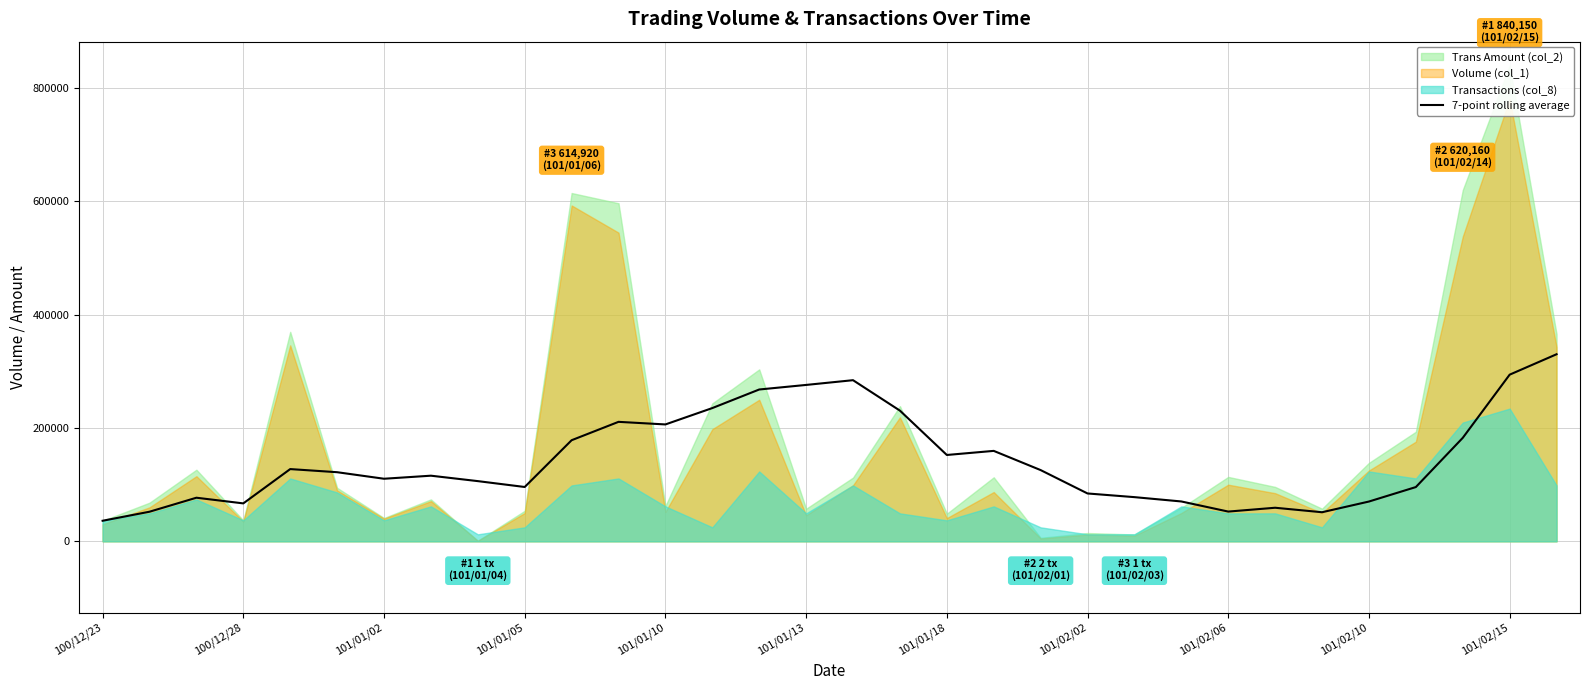

Is it true that the value at 100/12/23 is 36300.0?

True